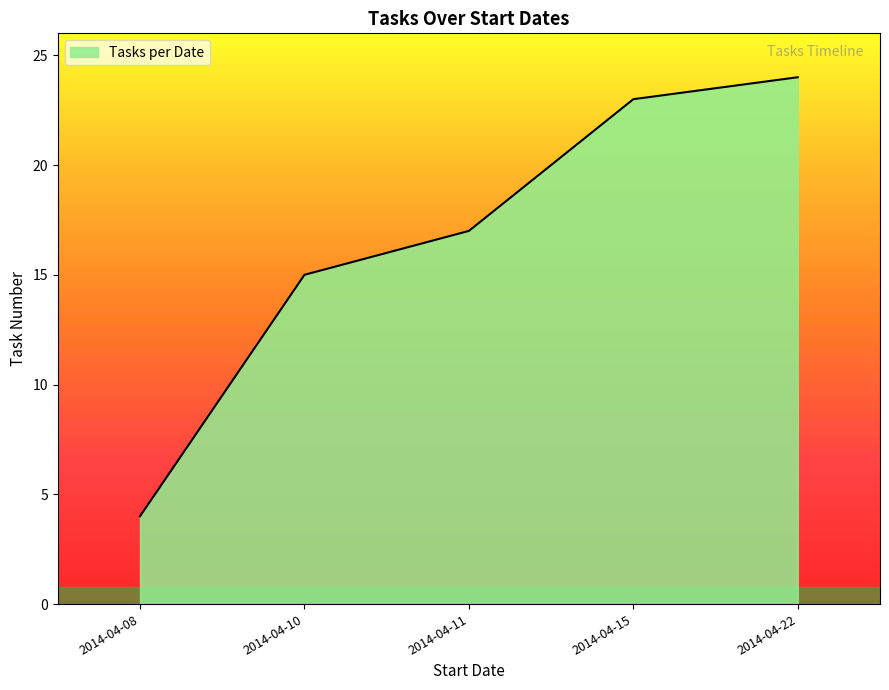

True or false: the data shows 17 at 2014-04-11.

True